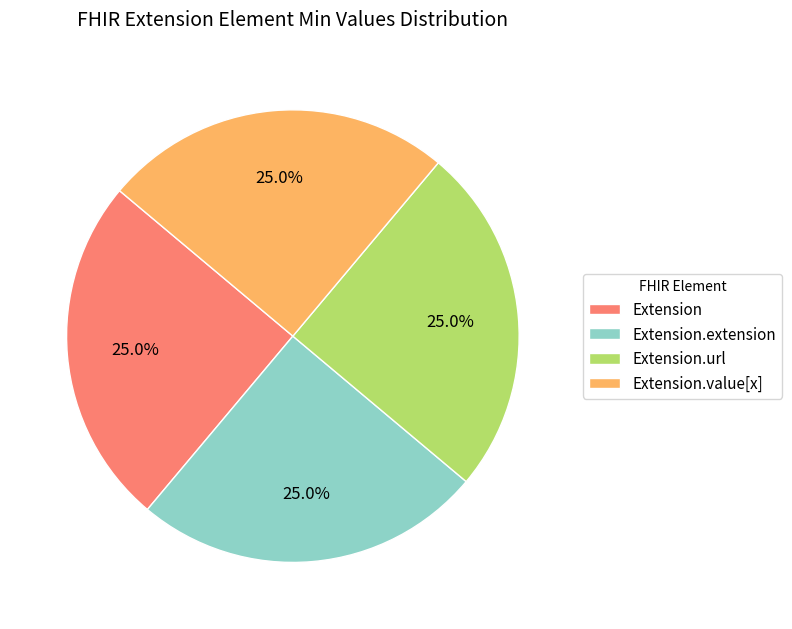

Approximately how many times larger is the value at Extension compared to Extension.extension?

1.0